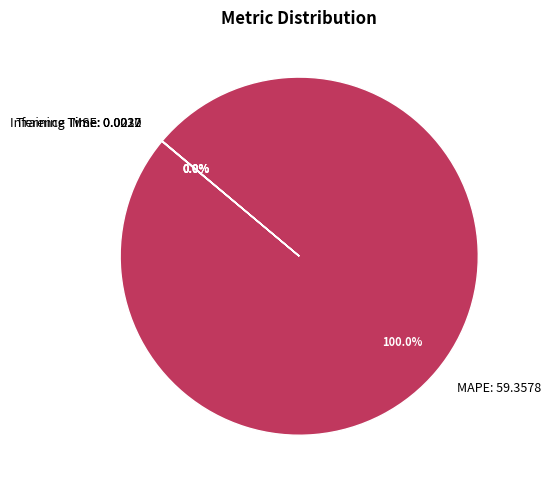

What is the largest slice in the pie chart?

MAPE